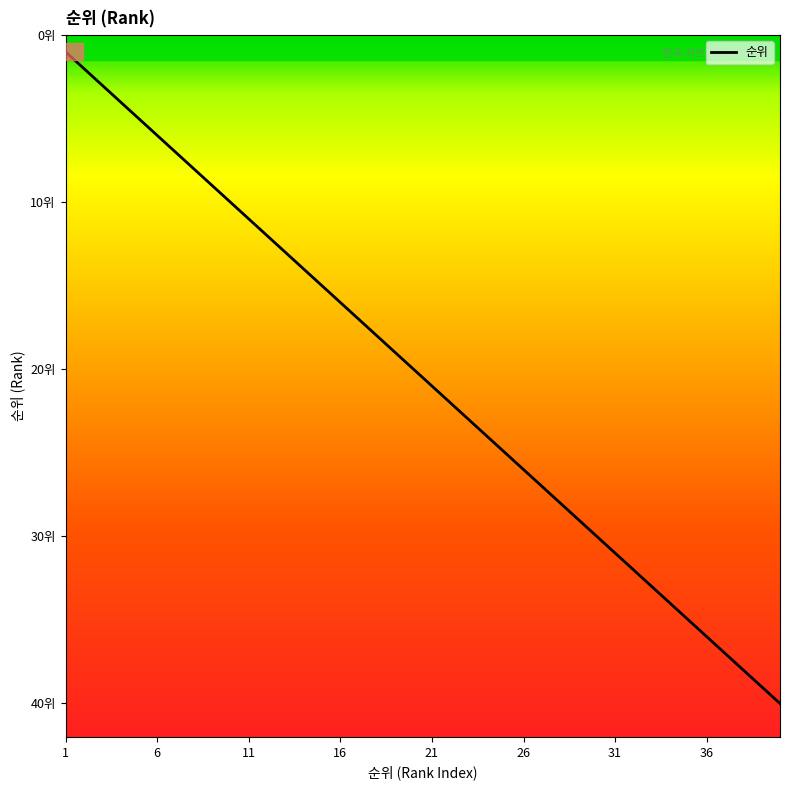

Does the chart have visible grid lines?

No